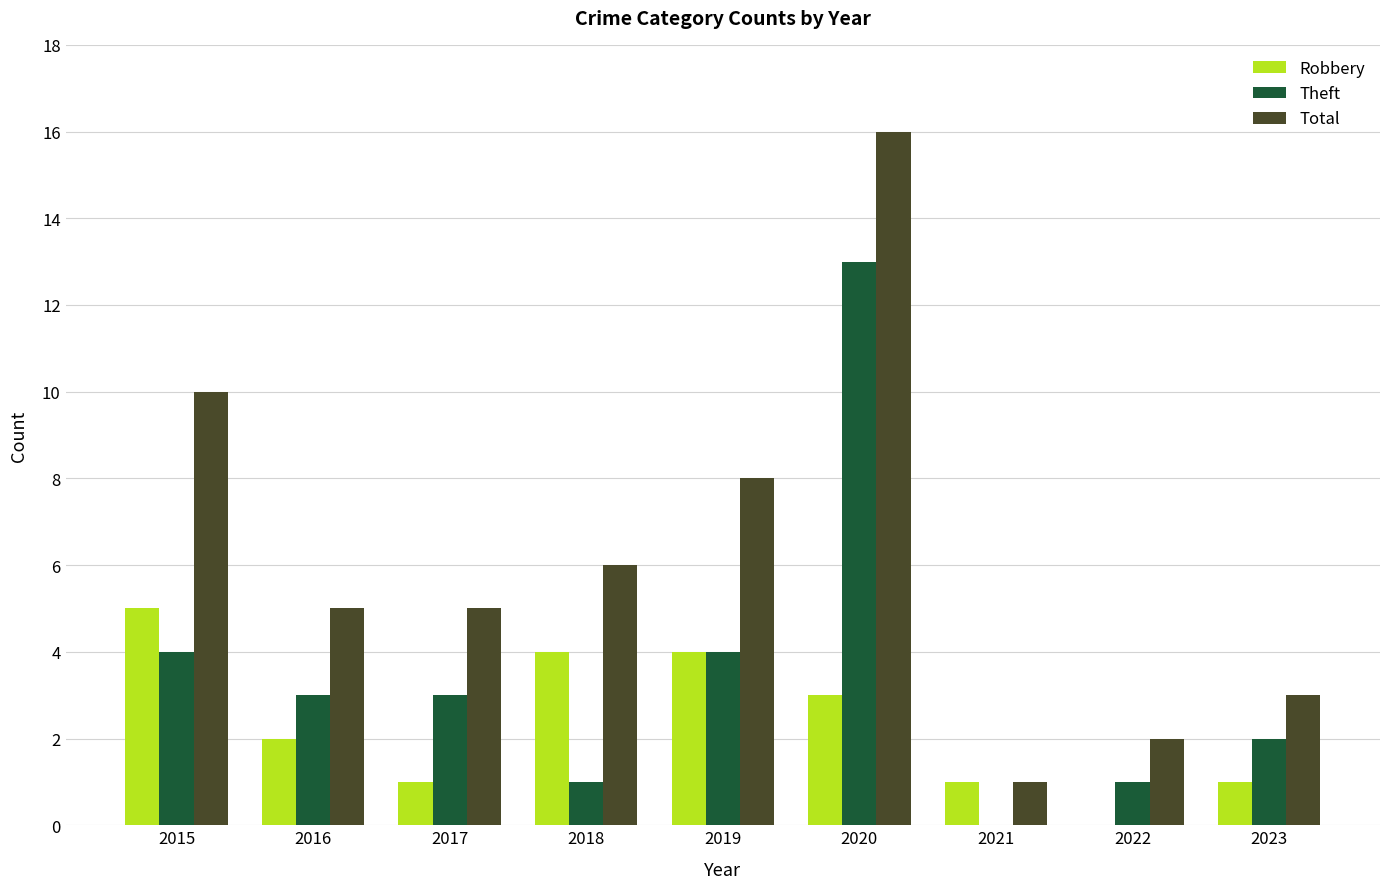

Reading left to right, list all the values displayed in this chart.

Robbery: 5	2	1	4	4	3	1	0	1
Theft: 4	3	3	1	4	13	0	1	2
Total: 10	5	5	6	8	16	1	2	3